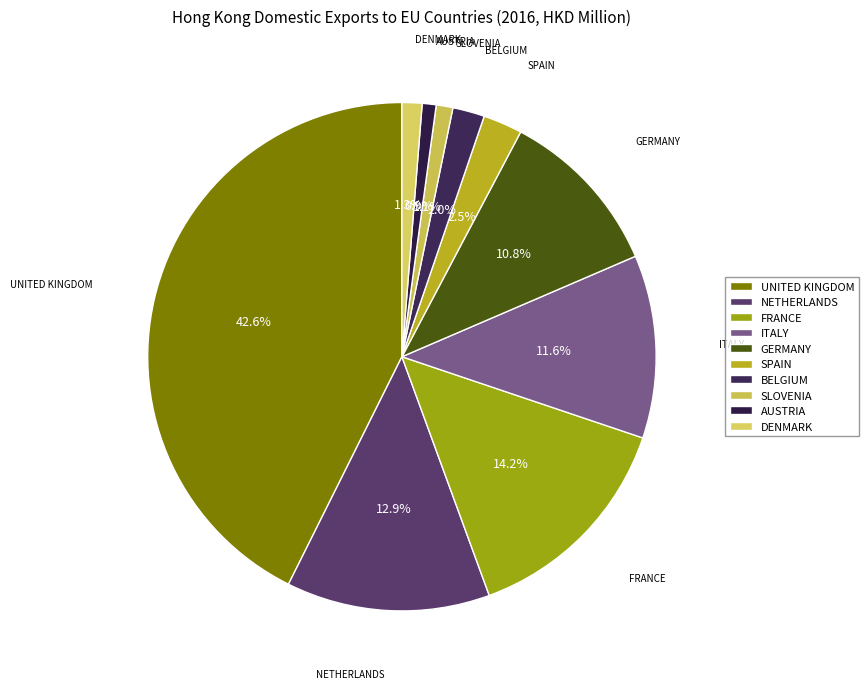

Between SLOVENIA and SPAIN, which is larger?

SPAIN